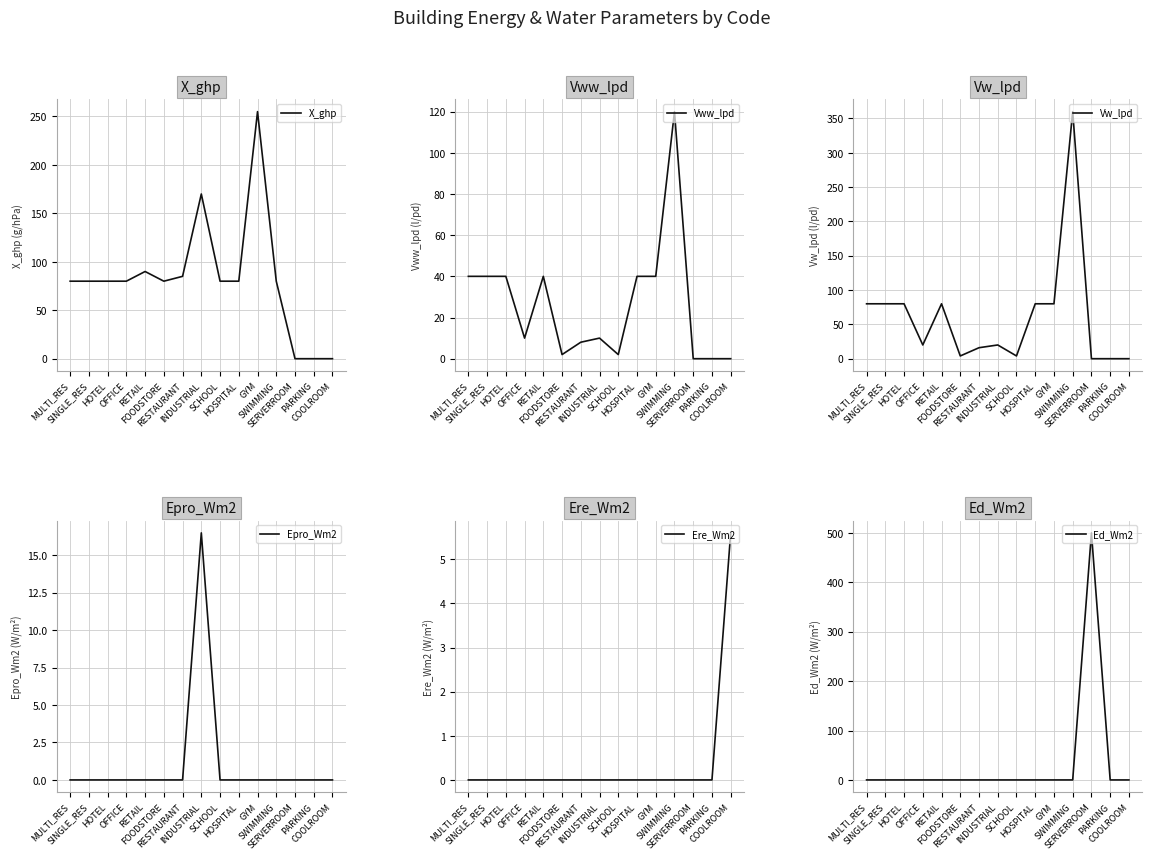

Between SINGLE_RES and GYM, which series saw the biggest shift?

X_ghp